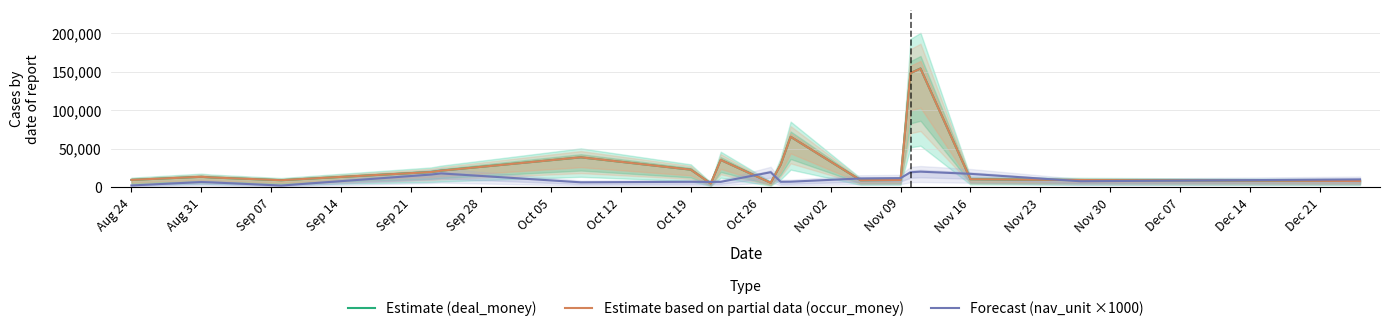

Is the value of Estimate (deal_money) at Oct 19 greater than the value of Forecast (nav_unit ×1000) at Aug 31?

Yes